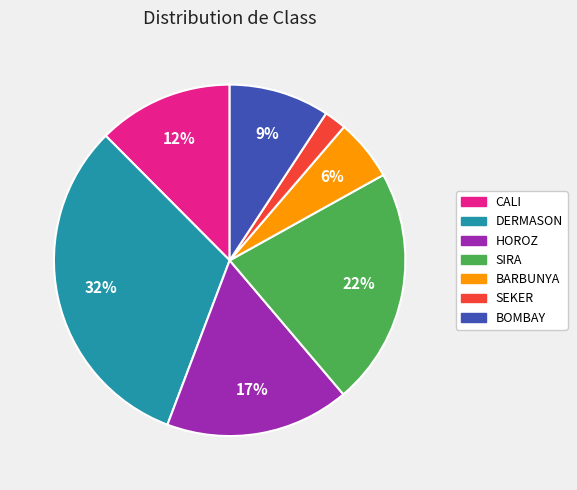

To the nearest percent, what is the difference between the SEKER and BOMBAY slice percentages?

7%